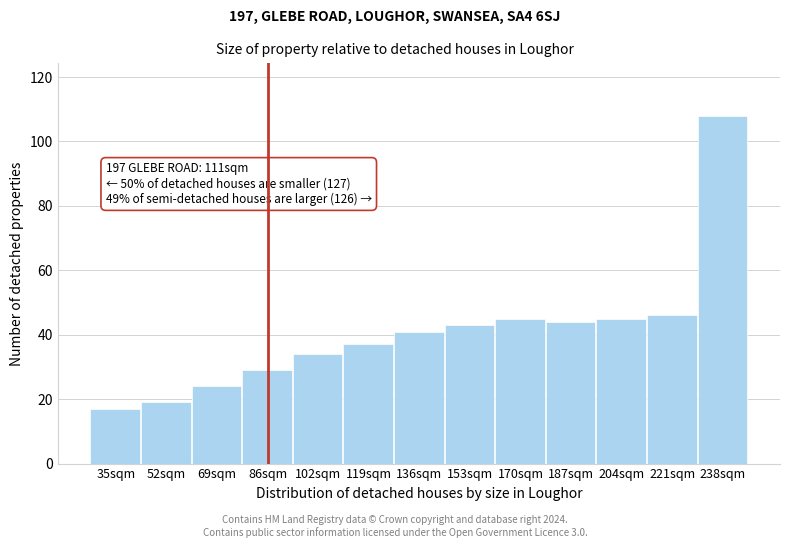

Reading left to right, extract all data points from this chart.

17	19	24	29	34	37	41	43	45	44	45	46	108